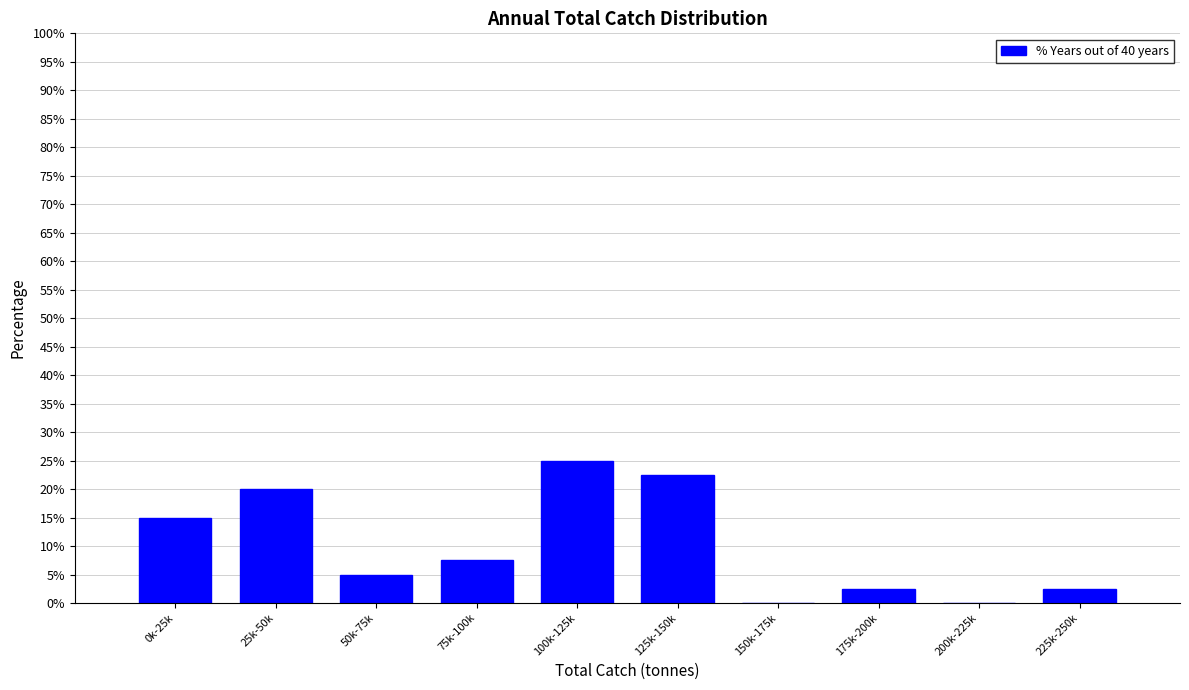

Reading left to right, transcribe all the data shown in this chart.

0k-25k=15.0	25k-50k=20.0	50k-75k=5.0	75k-100k=7.5	100k-125k=25.0	125k-150k=22.5	150k-175k=0.0	175k-200k=2.5	200k-225k=0.0	225k-250k=2.5